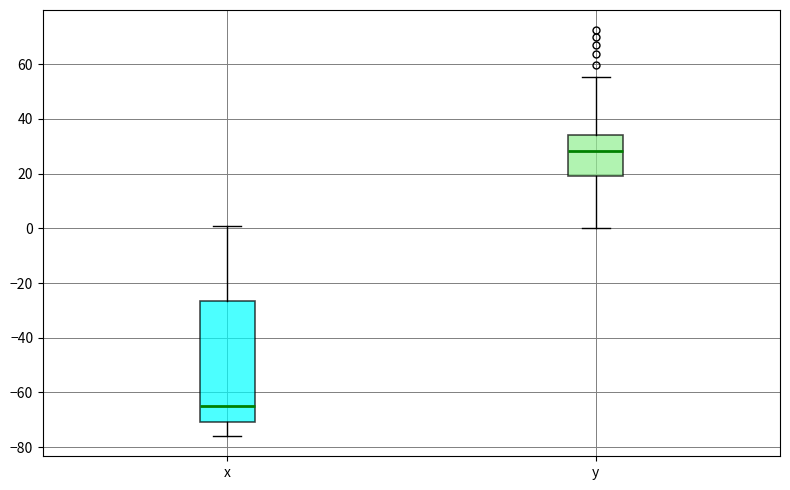

Reading left to right, read every box against the y-axis: the position of its median line, the range the box covers, and the ends of its whiskers. The values are not printed on the chart, so give them approximately, as read against the axis.

x: median -66, box -70 to -26, whiskers -76 to 0
y: median 28, box 18 to 34, whiskers 0 to 56